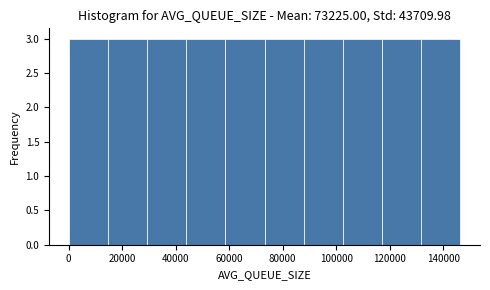

What is the height of the bar covering 14000 to 30000 on the x-axis? Neither the bar edges nor the heights are printed on the chart, so give them approximately, as read against the axes.

3